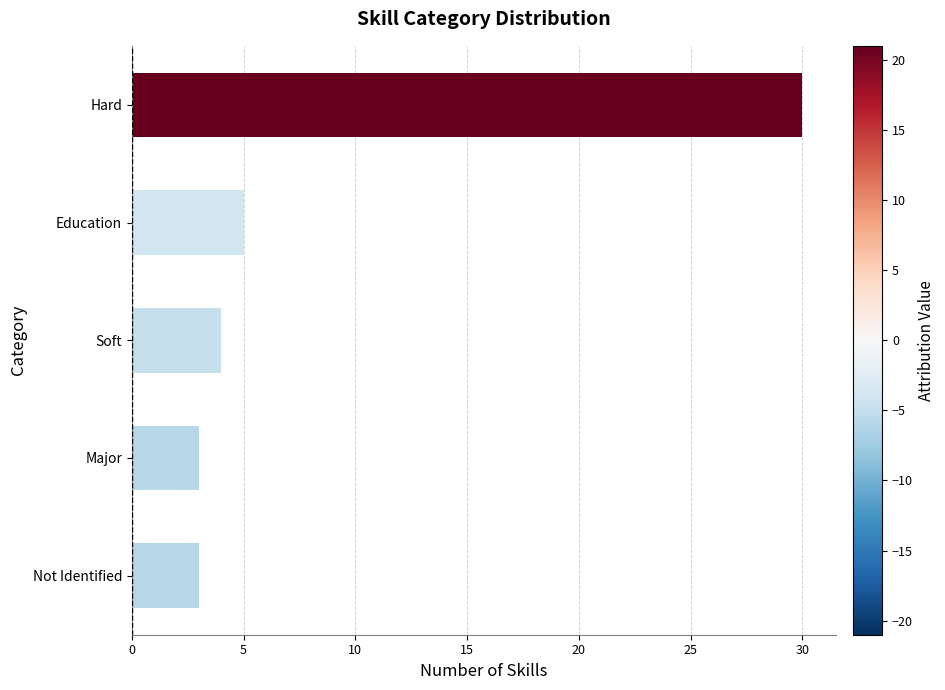

The value at Soft is 4. True or false?

True